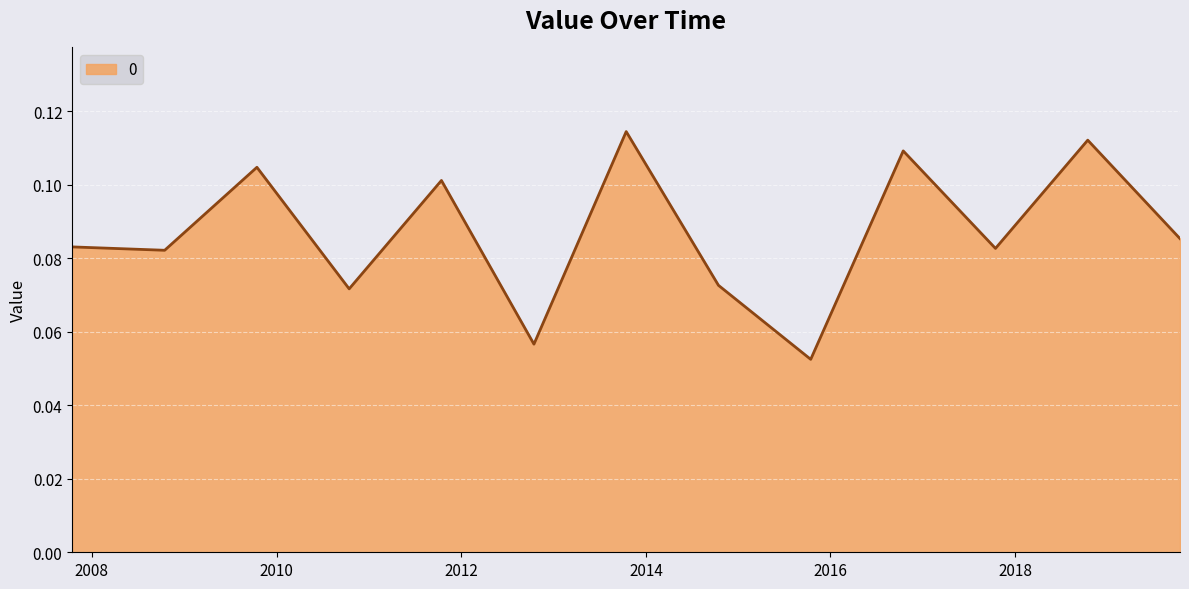

How many lines are shown in the chart?

1